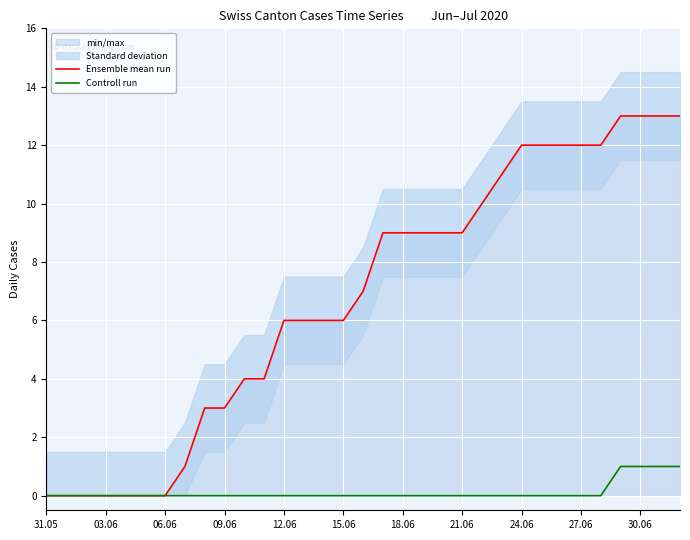

True or false: Controll run and Ensemble mean run cross at least once.

False